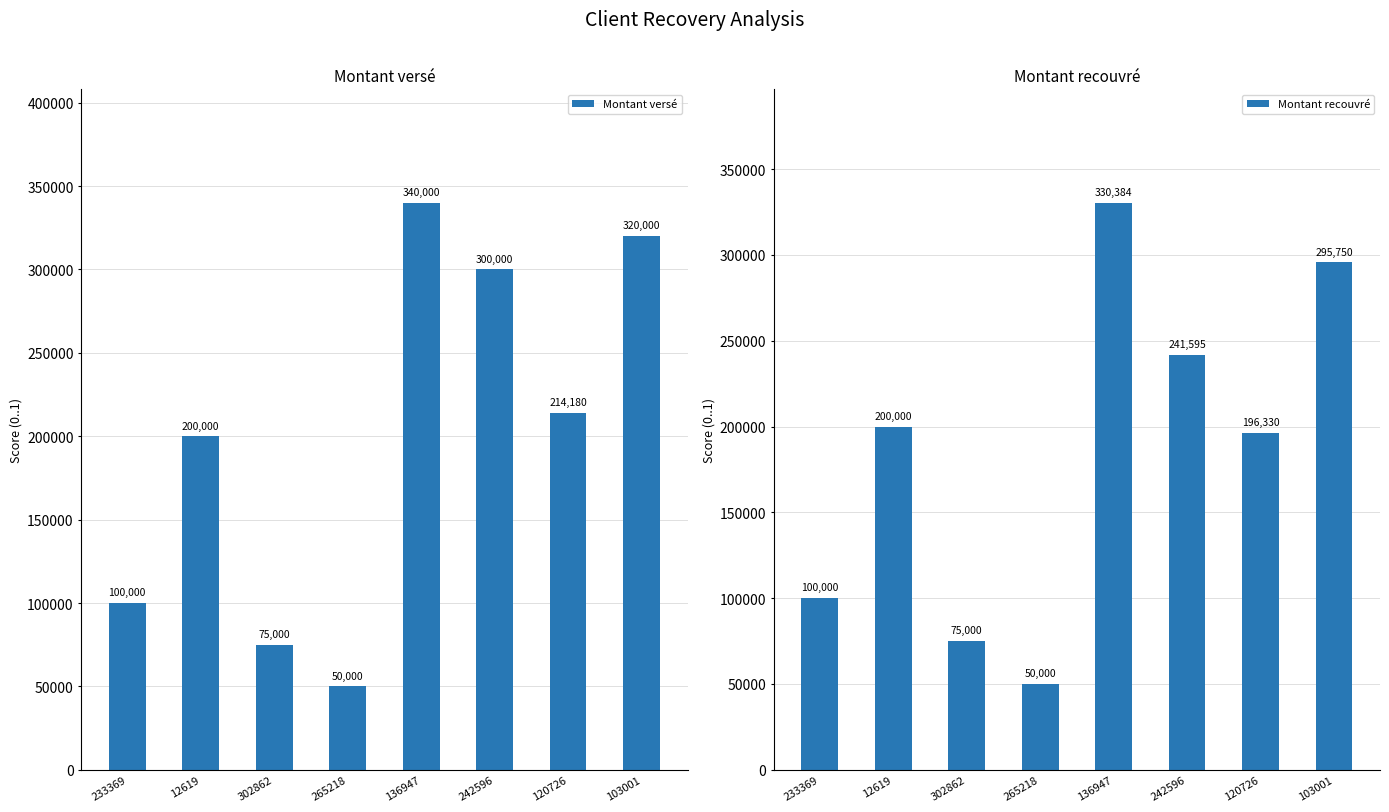

What is the label of the 6th bar from the left?

242596